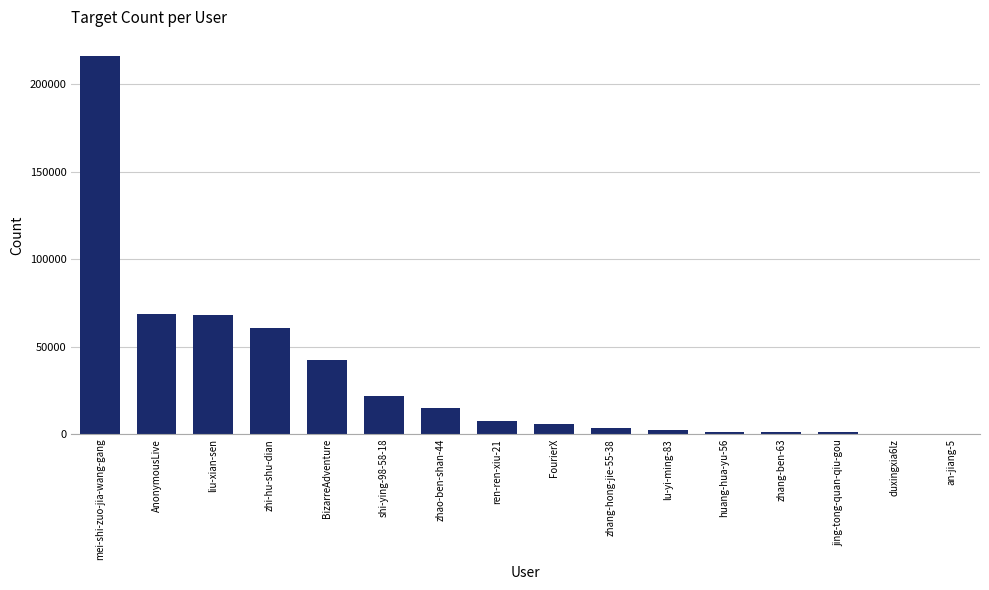

Approximately how many times larger is the value at zhang-hong-jie-55-38 compared to zhang-ben-63?

4.0